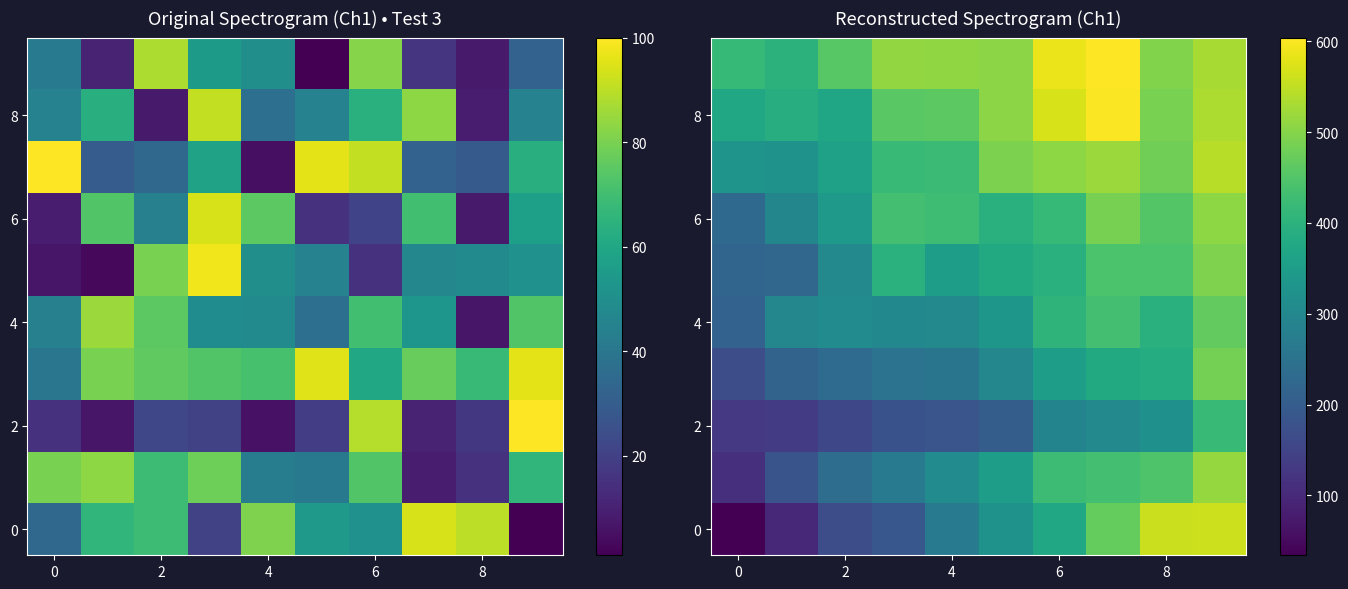

Count the number of categories in the chart.

10